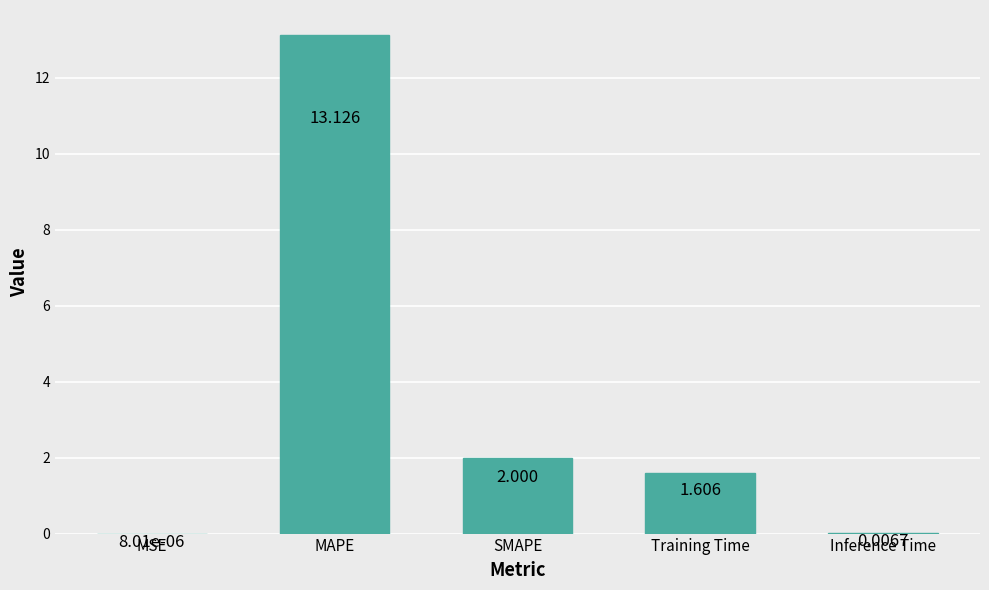

Where does the data first go above 1?

MAPE